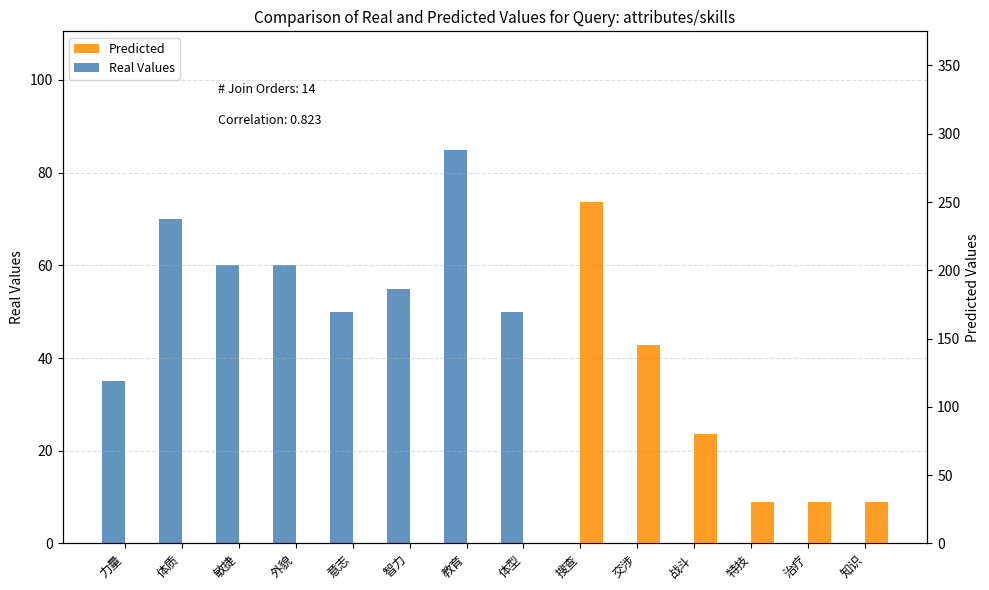

What is the maximum value for Predicted?

250